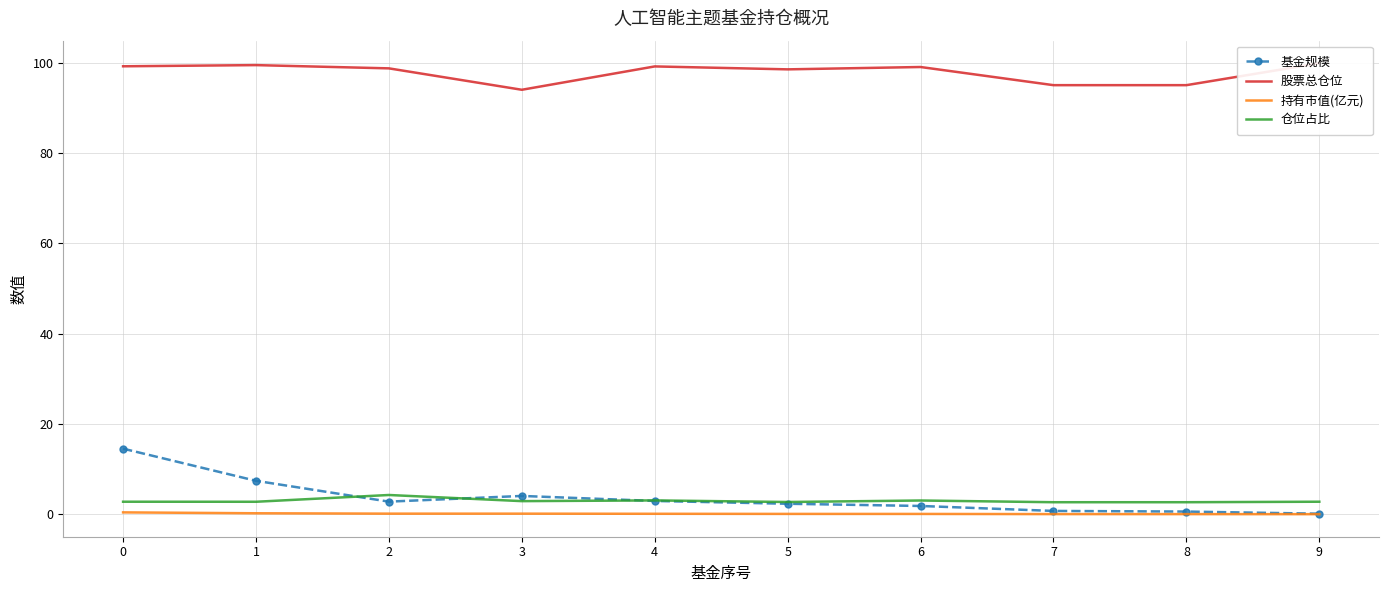

Reading right to left, what are all the values shown in this chart?

基金规模: 0.1	0.6	0.7	1.8	2.3	2.9	4.0	2.8	7.4	14.5
股票总仓位: 99.8	95.0	95.0	99.0	98.5	99.1	94.0	98.7	99.4	99.2
持有市值(亿元): 0.0	0.0	0.0	0.1	0.1	0.1	0.1	0.1	0.2	0.4
仓位占比: 2.8	2.6	2.6	3.0	2.7	3.0	2.9	4.2	2.8	2.8